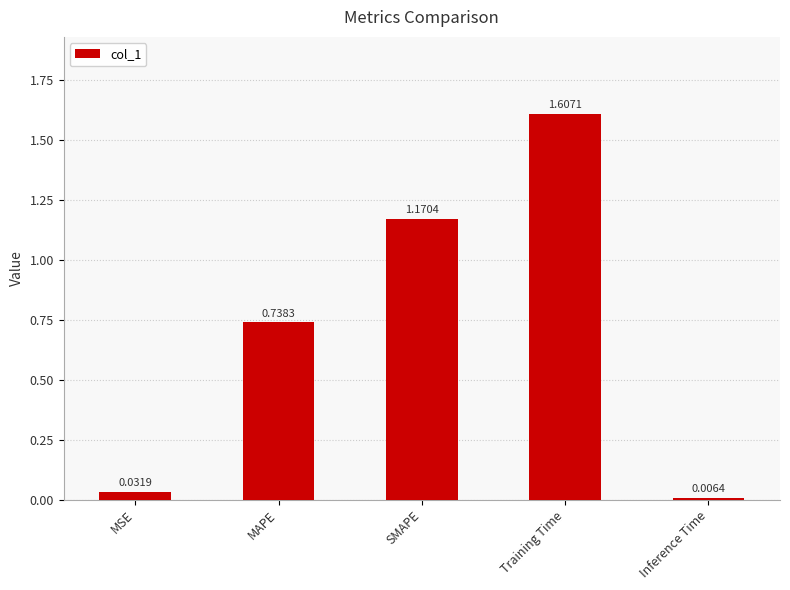

What is the label of the 5th bar from the right?

MSE